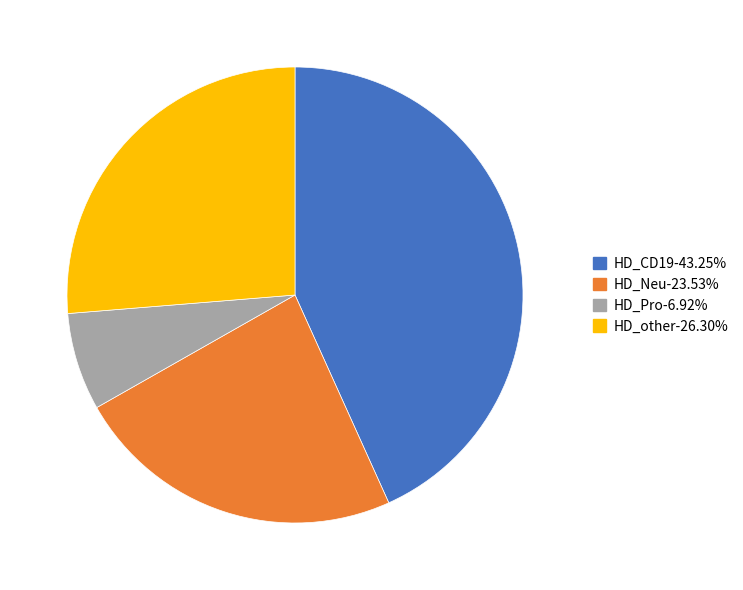

How many slices are in this pie chart?

4